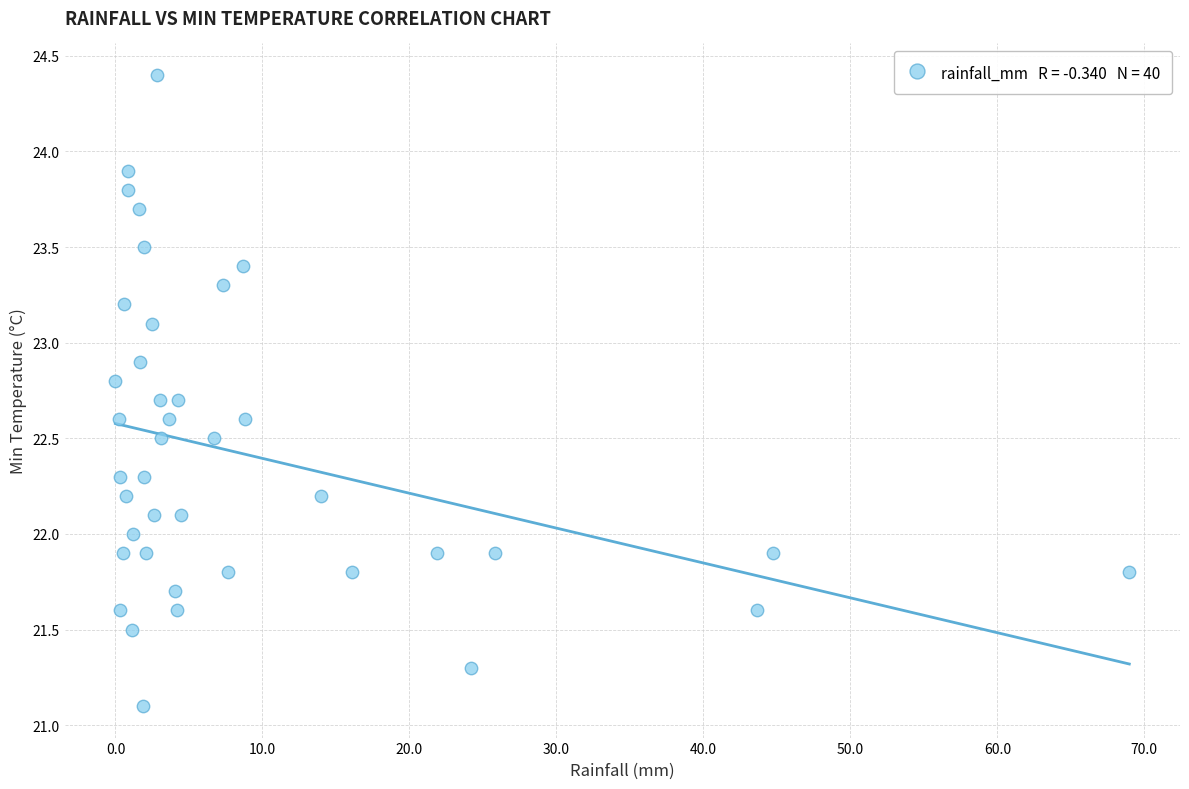

What is the range of X values (max minus min)?

69.0